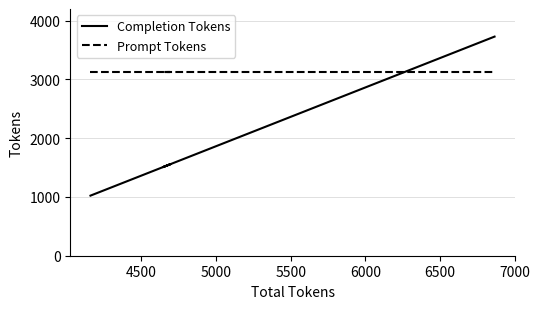

True or false: Prompt Tokens has a value of 4959 at 5000.

False